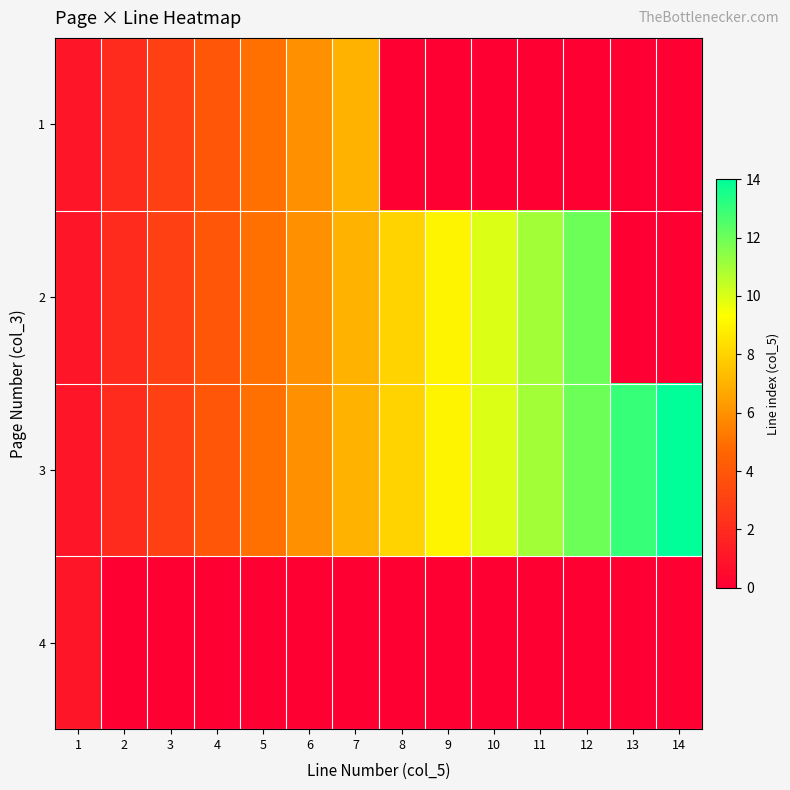

Which label corresponds to the largest value in the chart?

14